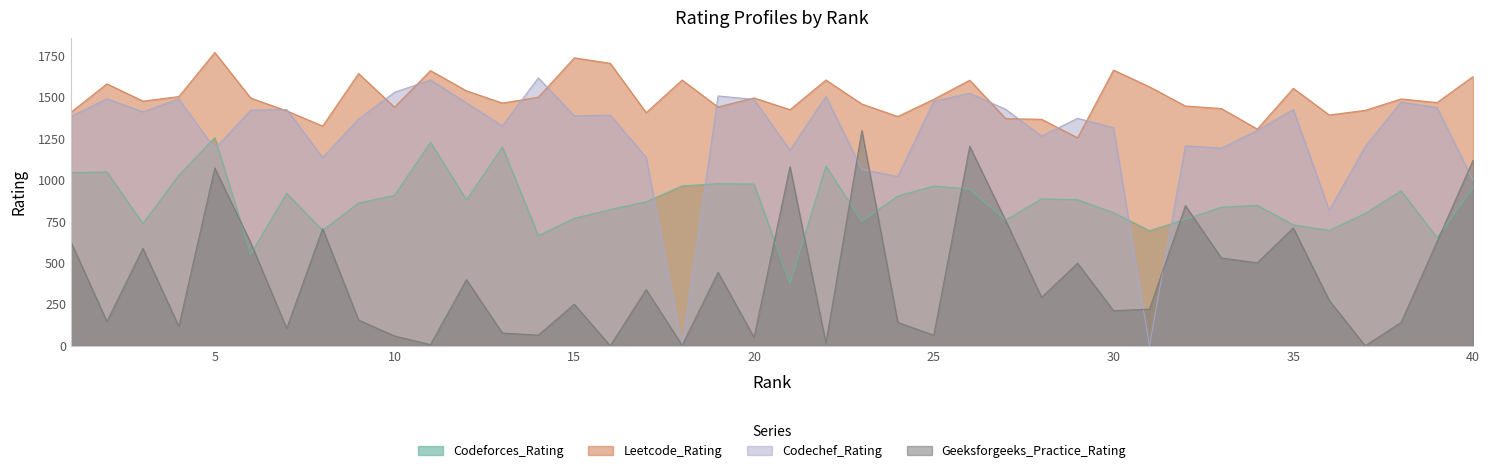

What are all the series names shown in the legend?

Codeforces_Rating, Leetcode_Rating, Codechef_Rating, Geeksforgeeks_Practice_Rating